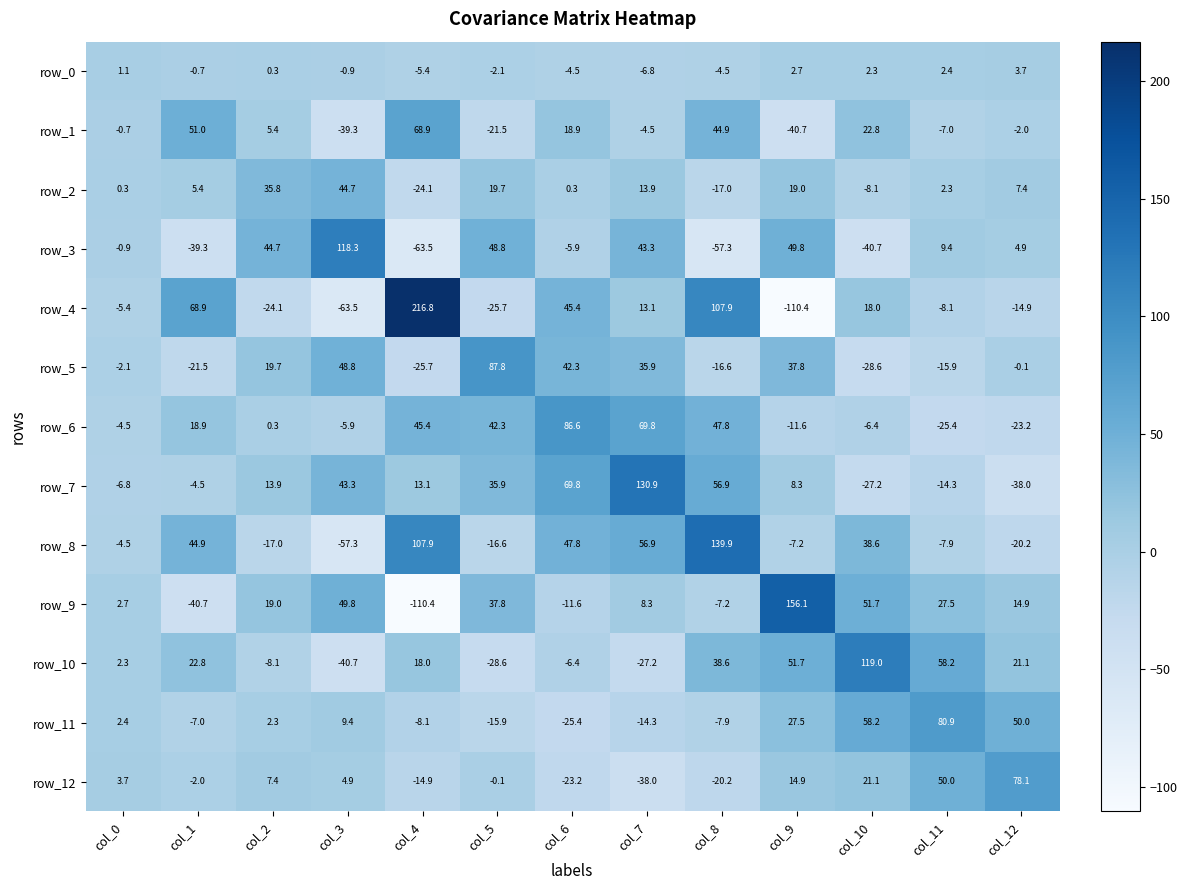

What is the average value of the row_10 series?

17.0